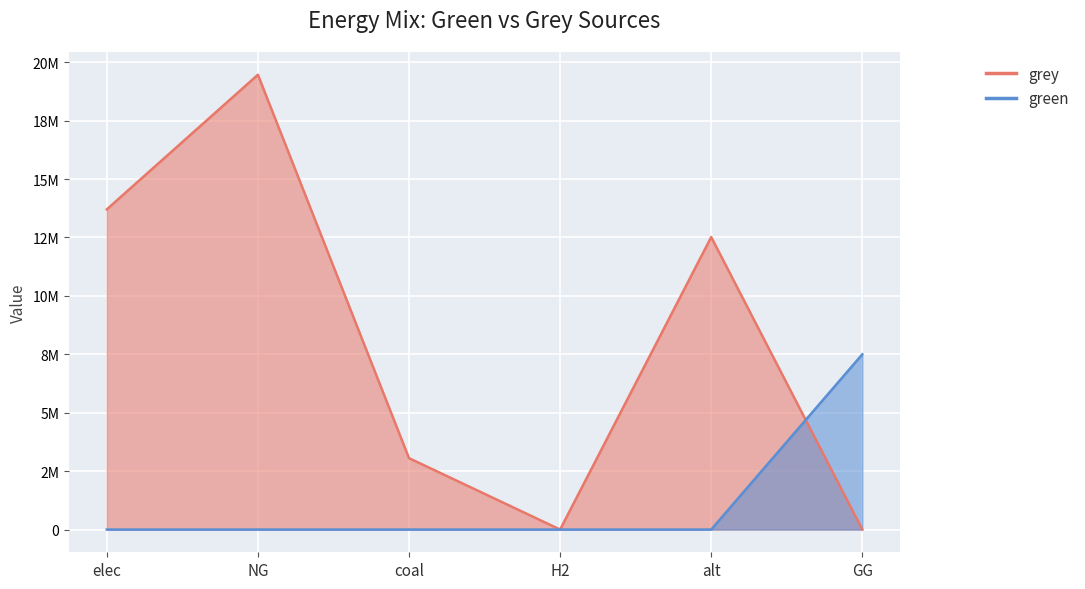

What is the maximum value for green?

7500000.0